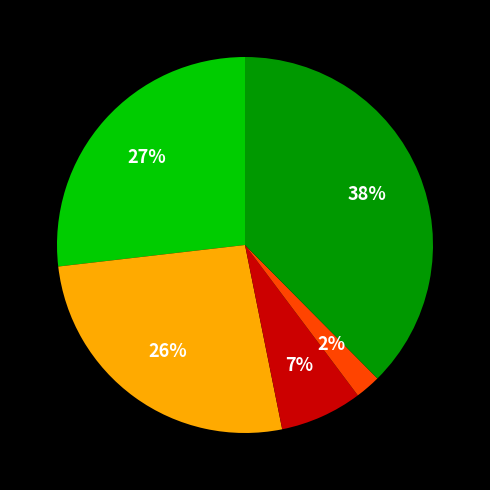

Is there a majority slice in this chart?

No